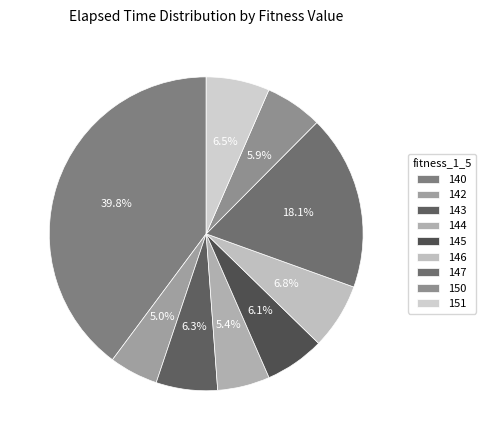

True or false: 142 accounts for 5% of the total.

True